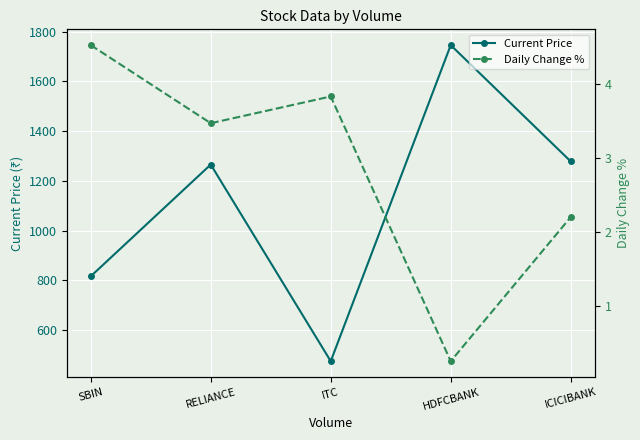

Does the chart display data point markers on the line(s)?

Yes